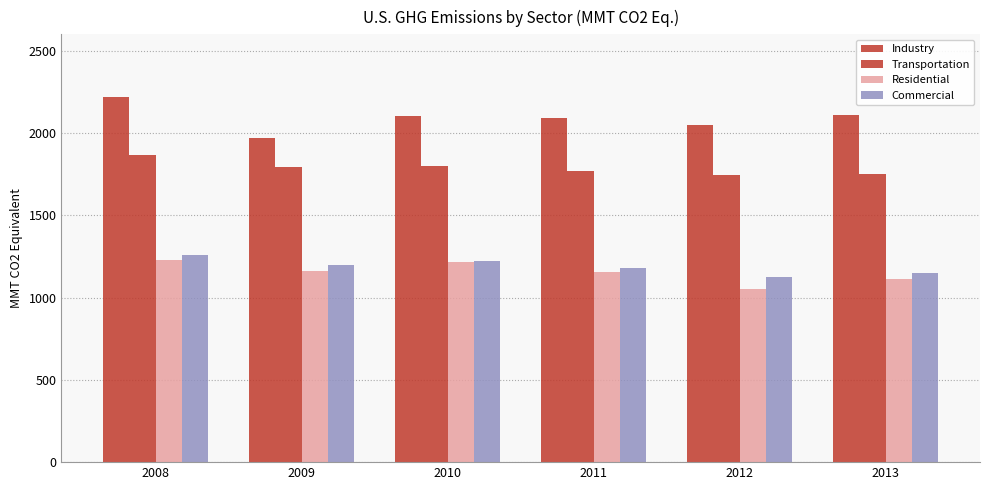

How many categories are shown in the chart?

6